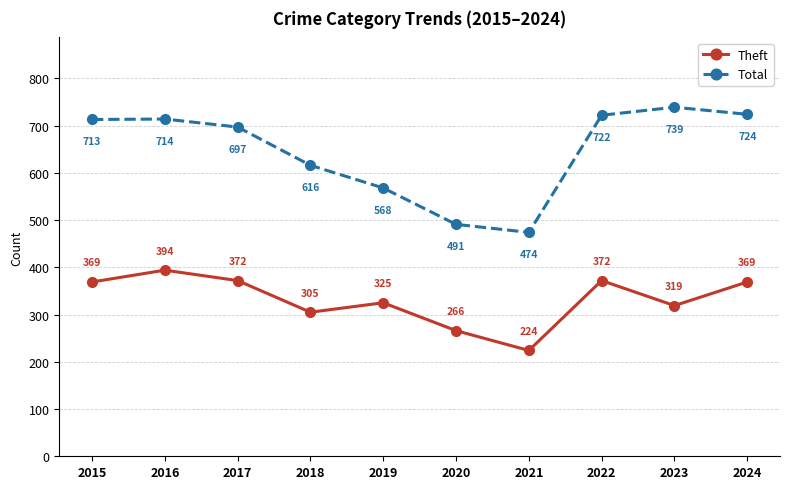

What is the sum of the Theft values at 2020 and 2021?

490